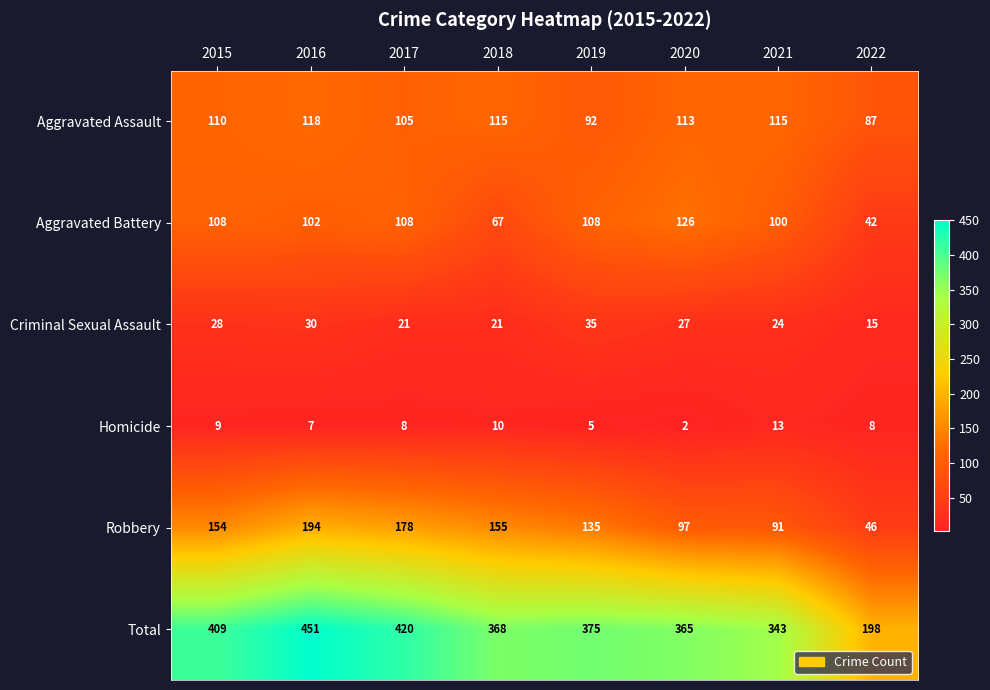

Rank the categories by Total value from lowest to highest.

2022, 2021, 2020, 2018, 2019, 2015, 2017, 2016